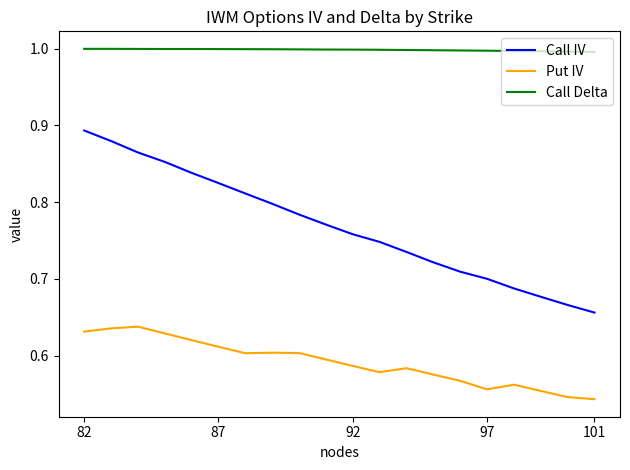

Rank the series by their maximum value, from highest to lowest.

Call Delta, Call IV, Put IV